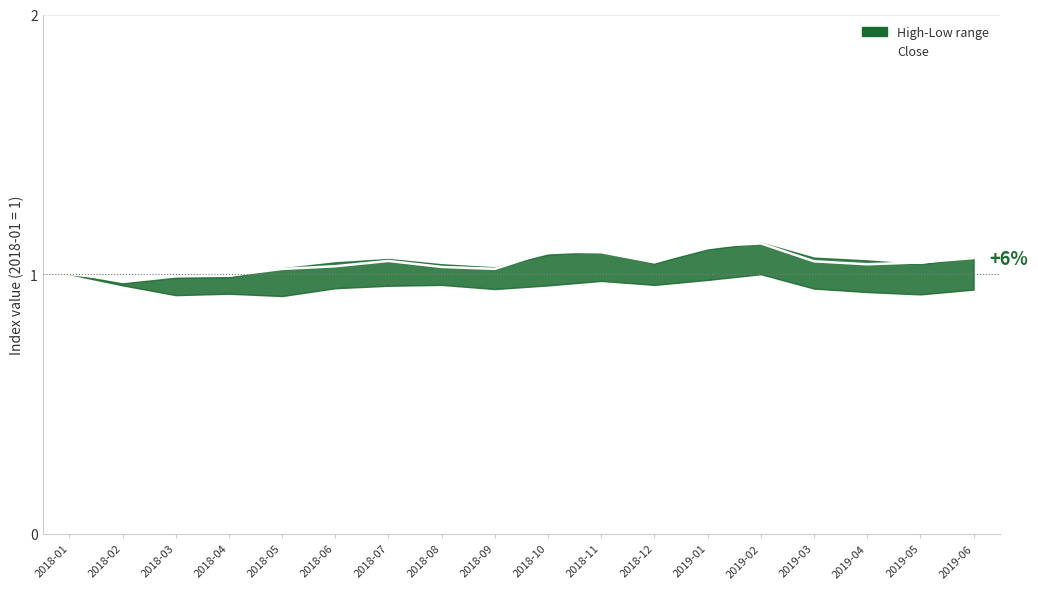

Does the chart have visible grid lines?

Yes